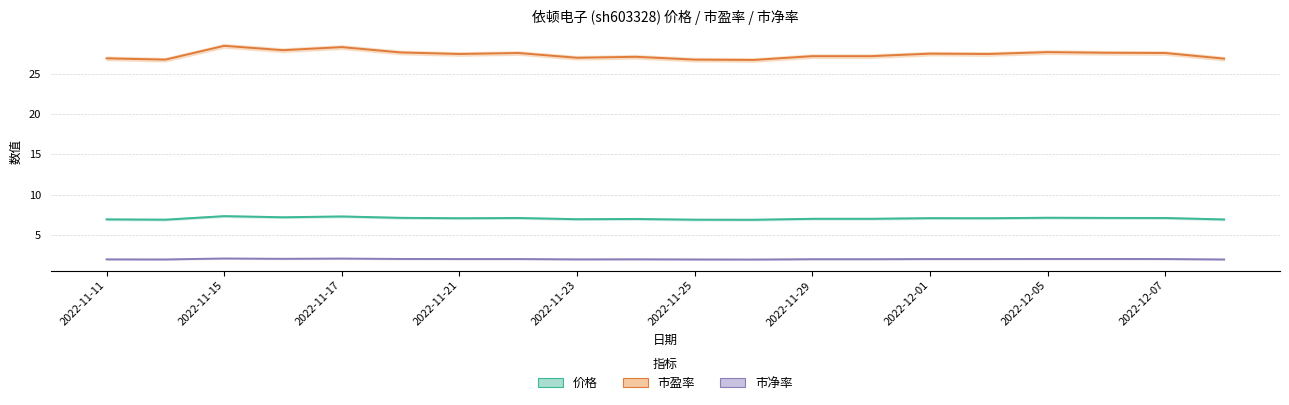

Which category has the lowest value across all series?

2022-11-28